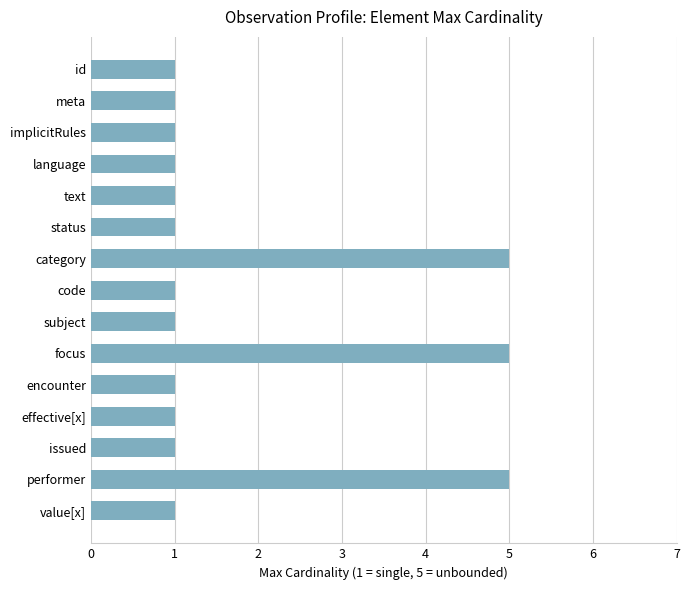

What is the difference between the maximum and minimum values?

4